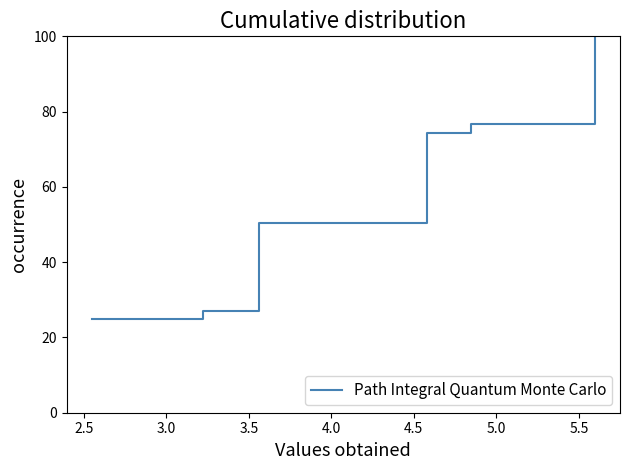

What is the average value?

58.9